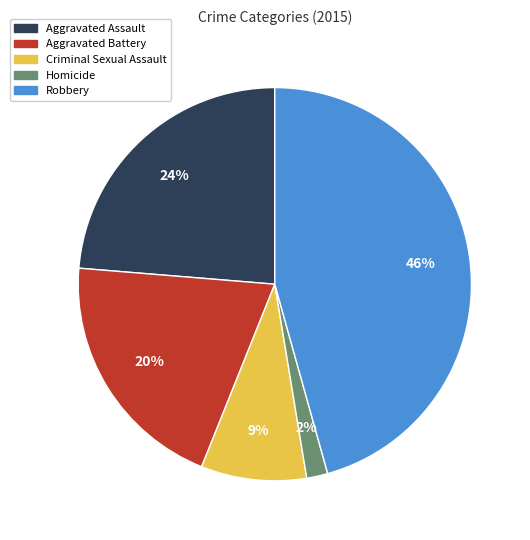

To the nearest percent, what percentage of the pie is Aggravated Battery?

20%